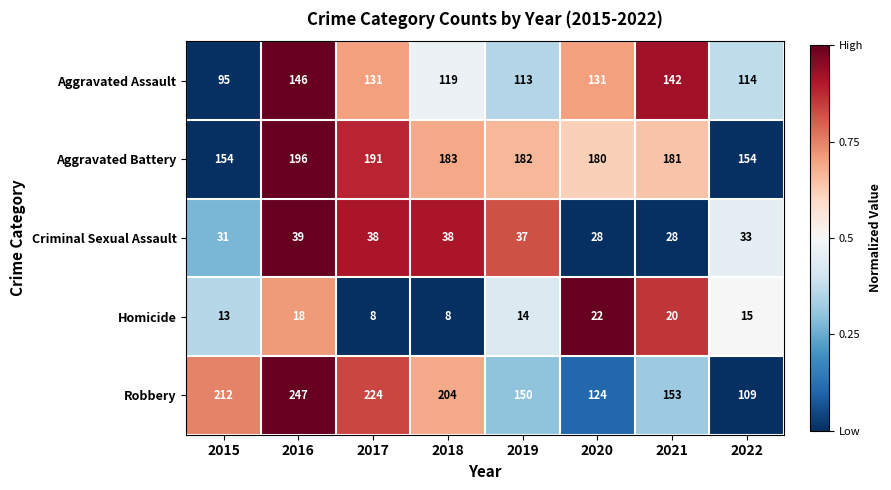

Where does the Aggravated Assault series first go above 131?

2016